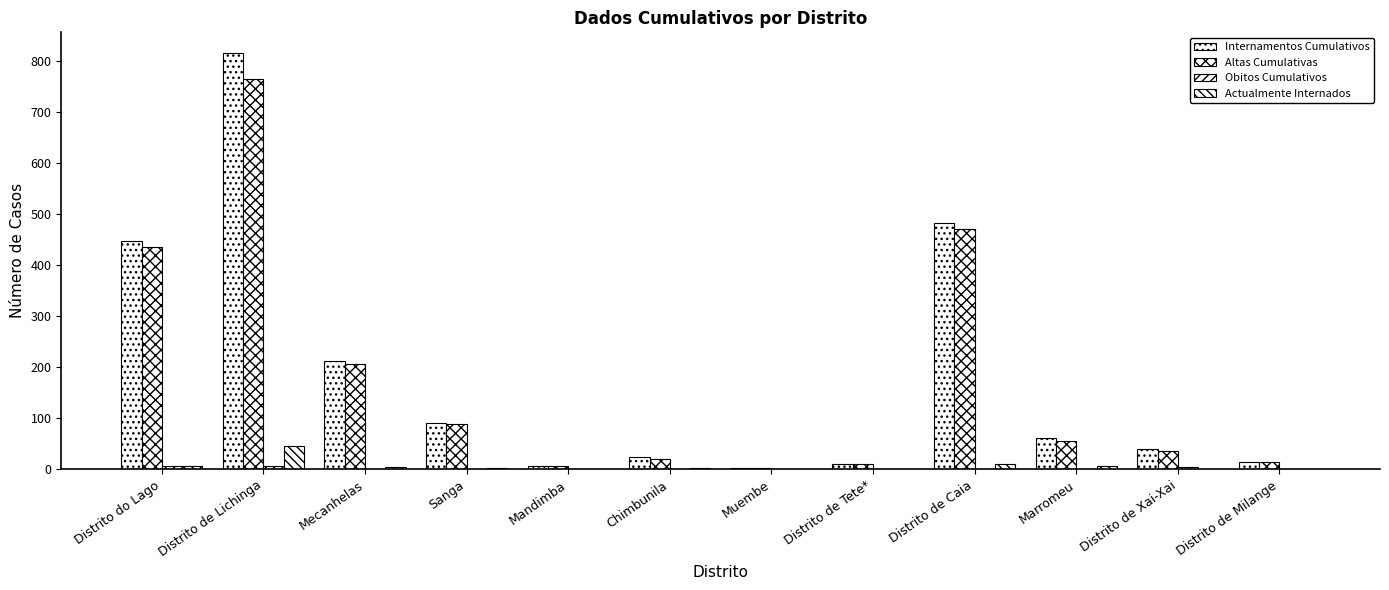

Read the Altas Cumulativas value at Distrito de Caia.

471